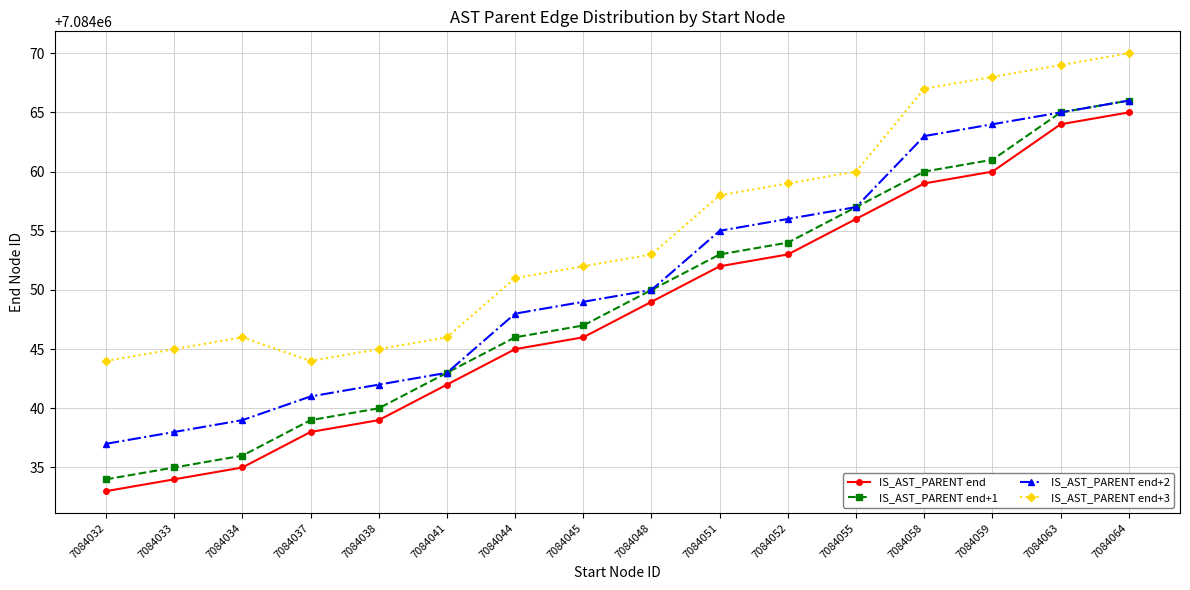

At which label is IS_AST_PARENT end+2 closest to 7084051?

7084048